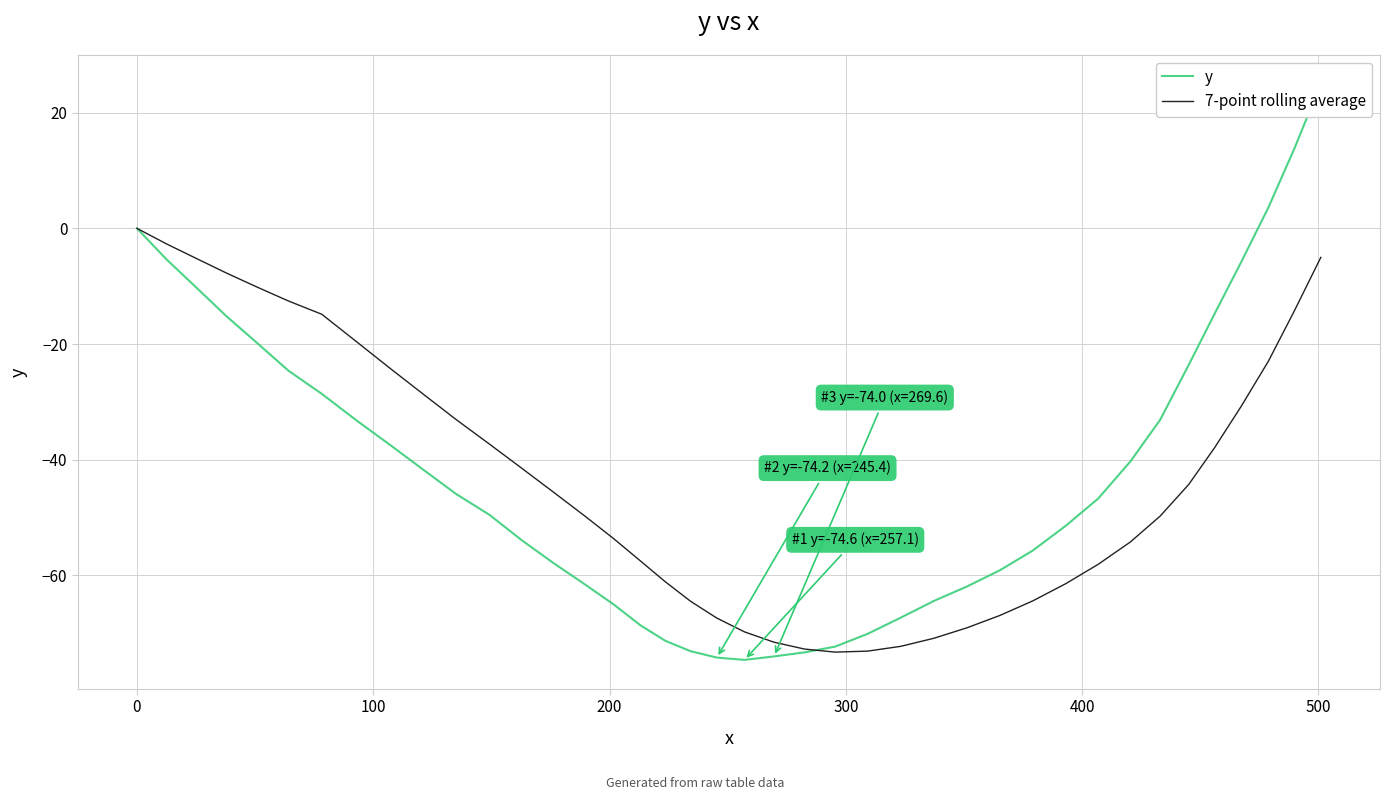

Reading left to right, what are all the values shown in this chart?

y: 0.0	-5.4	-10.3	-15.2	-19.8	-24.6	-28.6	-33.2	-37.4	-41.7	-45.9	-49.5	-53.9	-57.9	-61.5	-65.0	-68.6	-71.3	-73.1	-74.2	-74.6	-74.0	-73.3	-72.3	-70.1	-67.3	-64.4	-61.9	-59.1	-55.7	-51.4	-46.7	-40.3	-33.1	-23.6	-14.8	-5.9	3.6	13.7	25.0
7-point rolling average: 0.0	-2.7	-5.2	-7.7	-10.1	-12.6	-14.8	-19.6	-24.2	-28.6	-33.0	-37.3	-41.5	-45.6	-49.7	-53.6	-57.5	-61.1	-64.5	-67.4	-69.8	-71.5	-72.7	-73.3	-73.1	-72.3	-70.9	-69.0	-66.9	-64.4	-61.4	-58.1	-54.2	-49.7	-44.3	-37.9	-30.8	-23.0	-14.3	-5.0